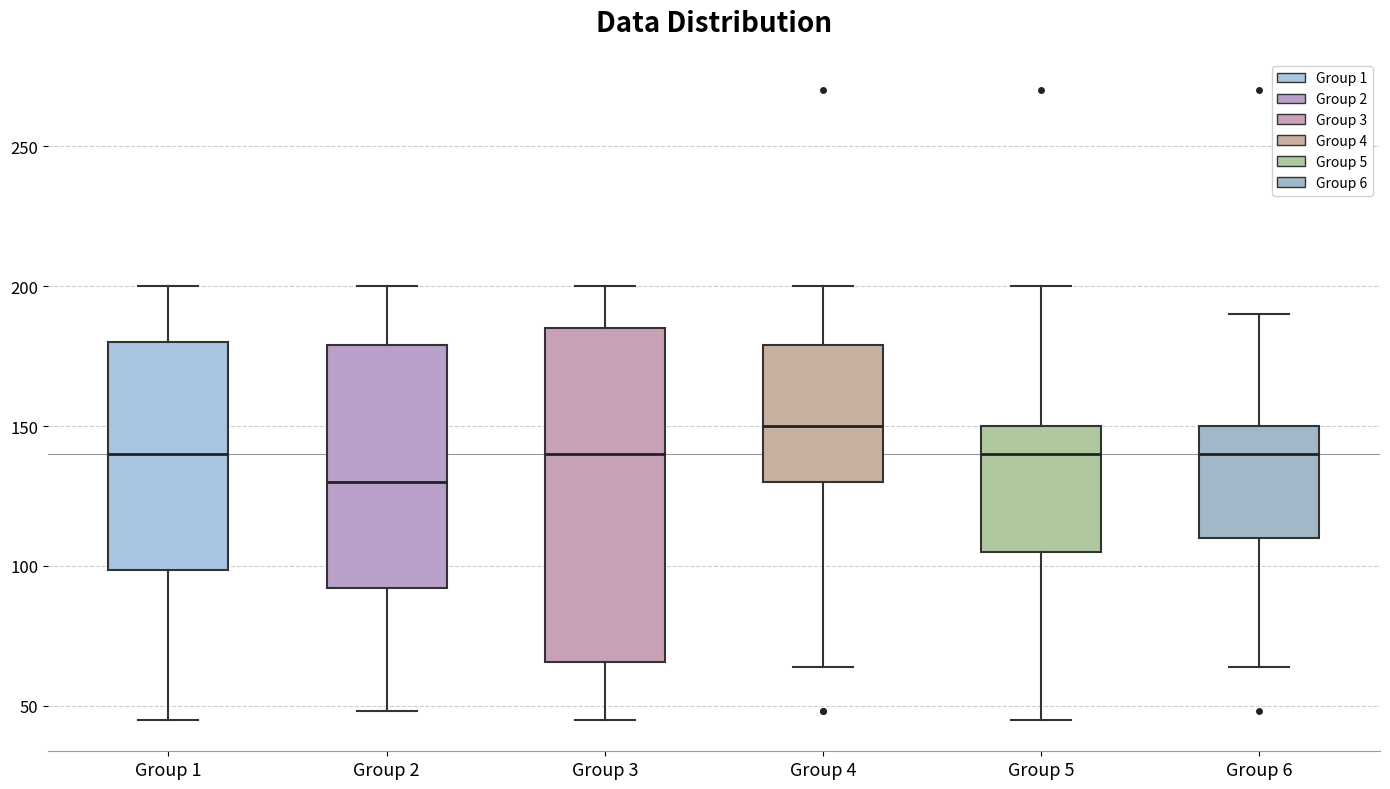

Reading left to right, read every box against the y-axis: the position of its median line, the range the box covers, and the ends of its whiskers. The values are not printed on the chart, so give them approximately, as read against the axis.

Group 1: median 140, box 100 to 180, whiskers 45 to 200
Group 2: median 130, box 90 to 180, whiskers 50 to 200
Group 3: median 140, box 65 to 185, whiskers 45 to 200
Group 4: median 150, box 130 to 180, whiskers 65 to 200
Group 5: median 140, box 105 to 150, whiskers 45 to 200
Group 6: median 140, box 110 to 150, whiskers 65 to 190